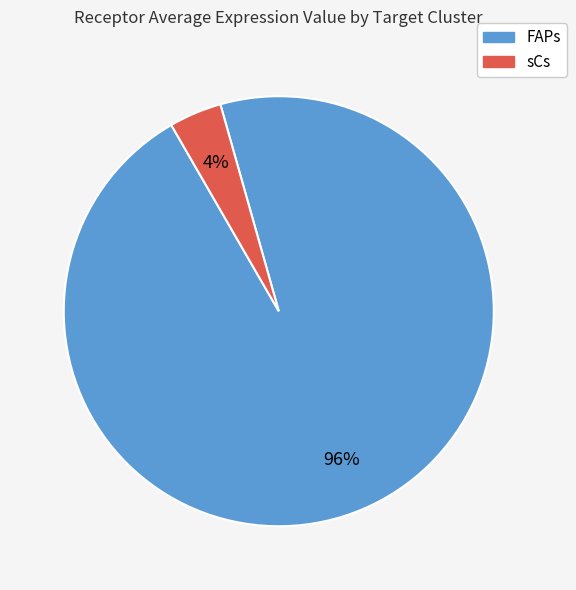

To the nearest percent, what portion does FAPs represent?

96%